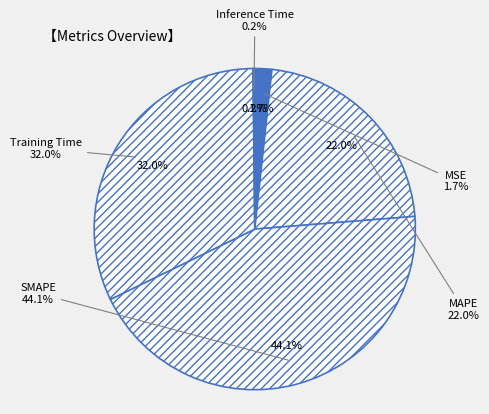

How many segments does this pie chart have?

5